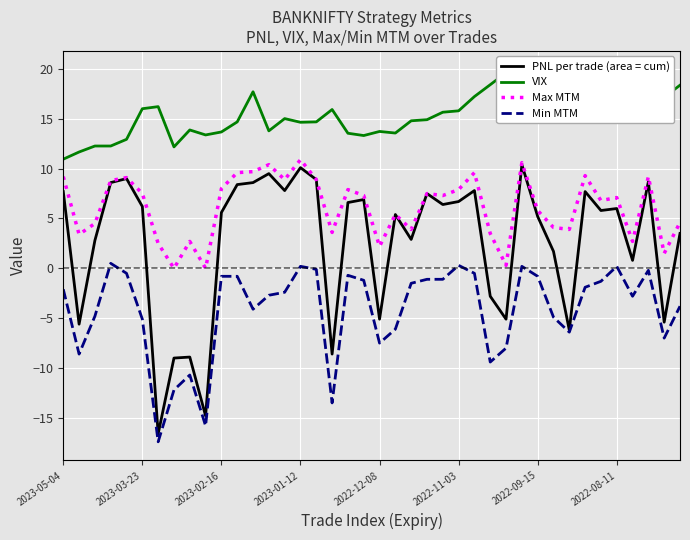

What is the maximum value for Max MTM?

10.9